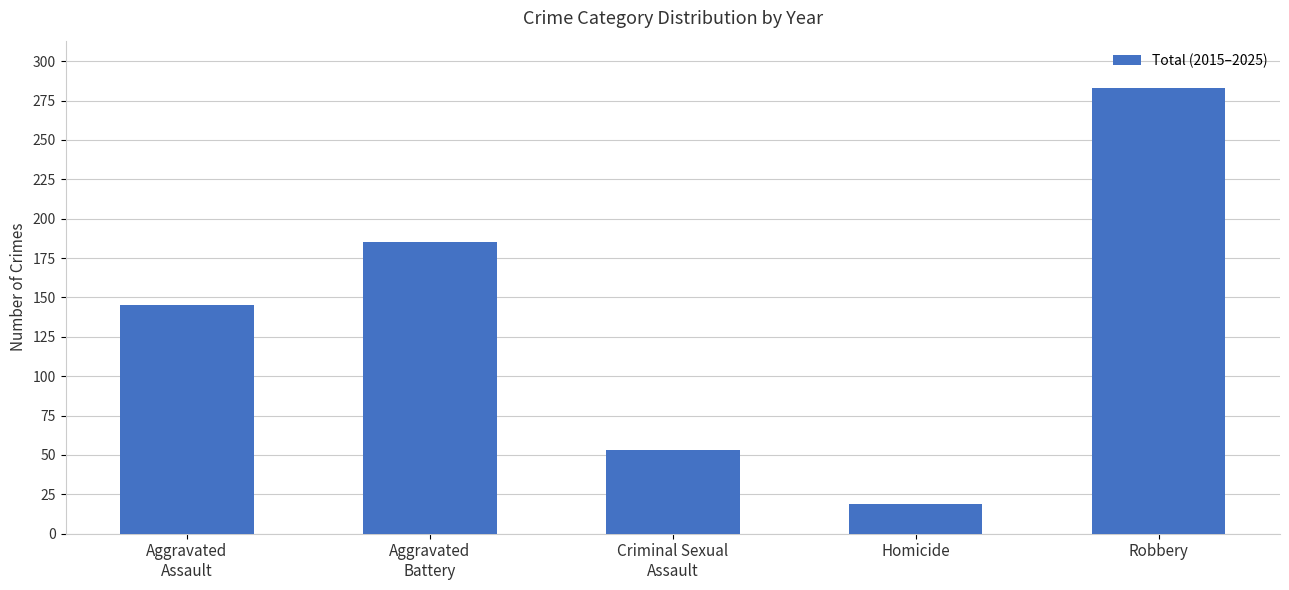

Reading left to right, list all the values displayed in this chart.

145	185	53	19	283